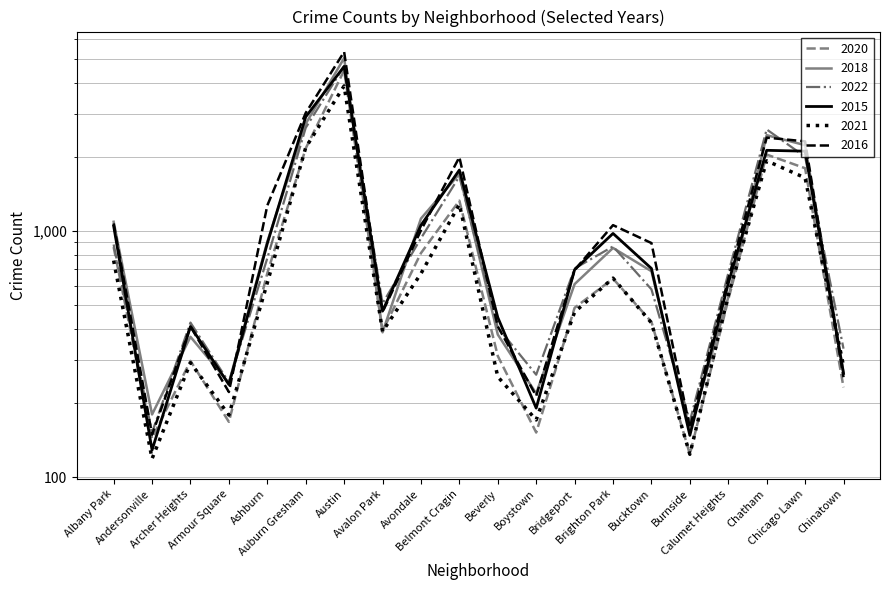

What is the value of the 2015 point at the 8th from the left?

473